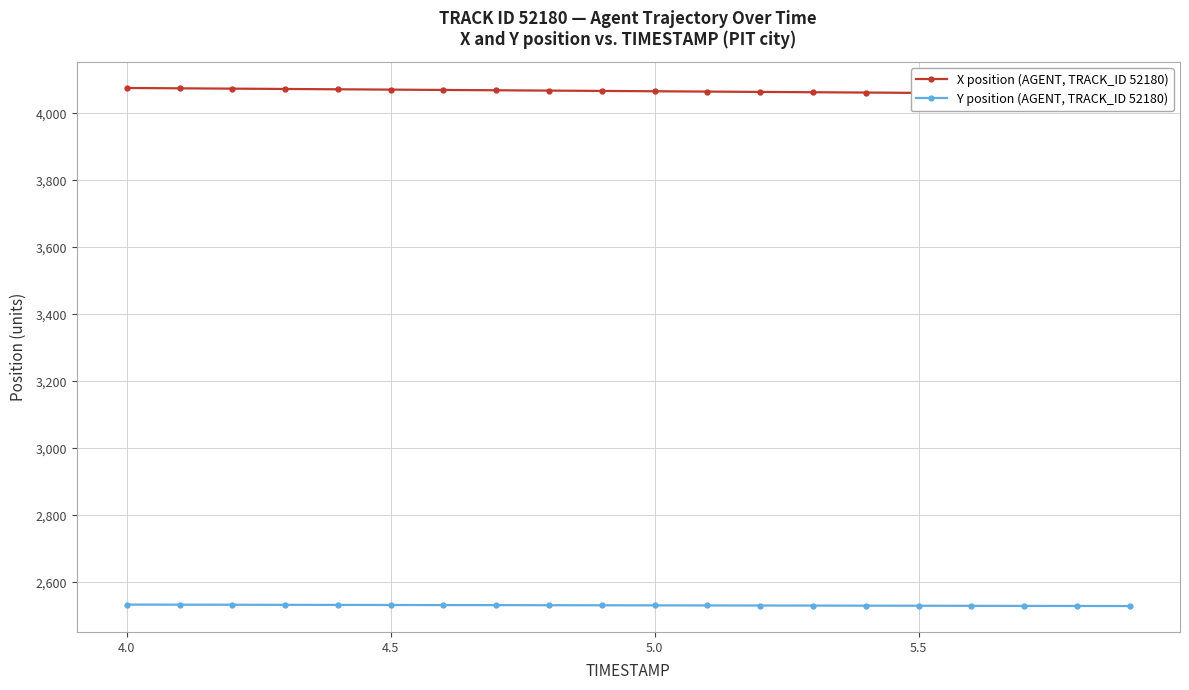

What is the lowest value of the Y position (AGENT, TRACK_ID 52180) series?

2529.1